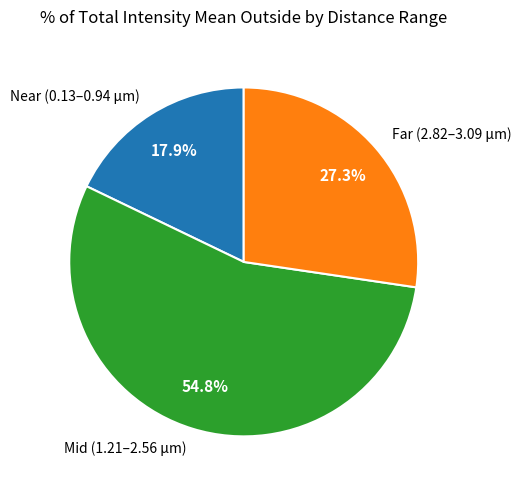

Between Far (2.82–3.09 µm) and Near (0.13–0.94 µm), which is larger?

Far (2.82–3.09 µm)